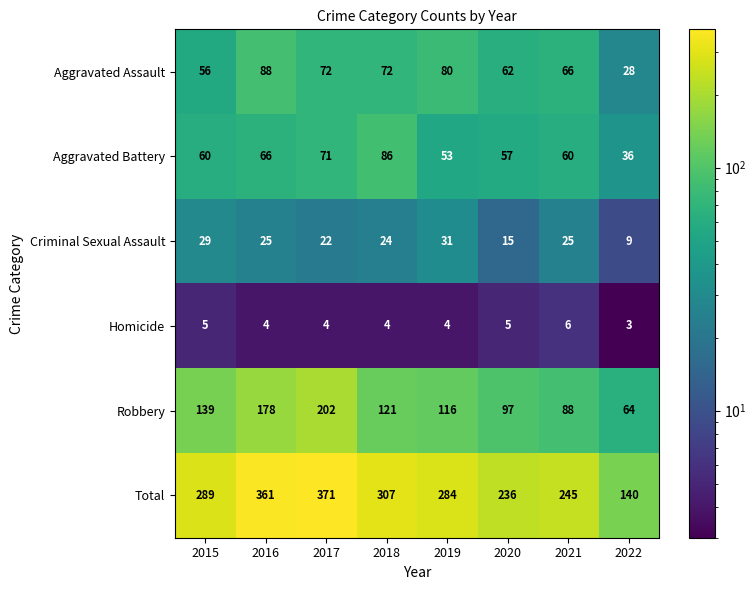

At which category is the sum across all series the highest?

2017